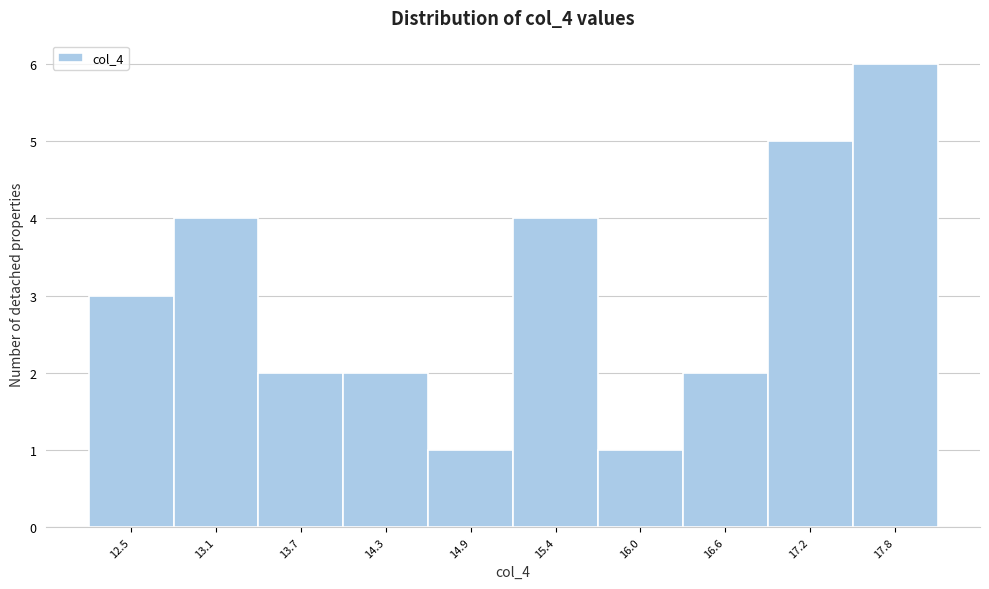

Reading left to right, what are all the values shown in this chart?

3	4	2	2	1	4	1	2	5	6